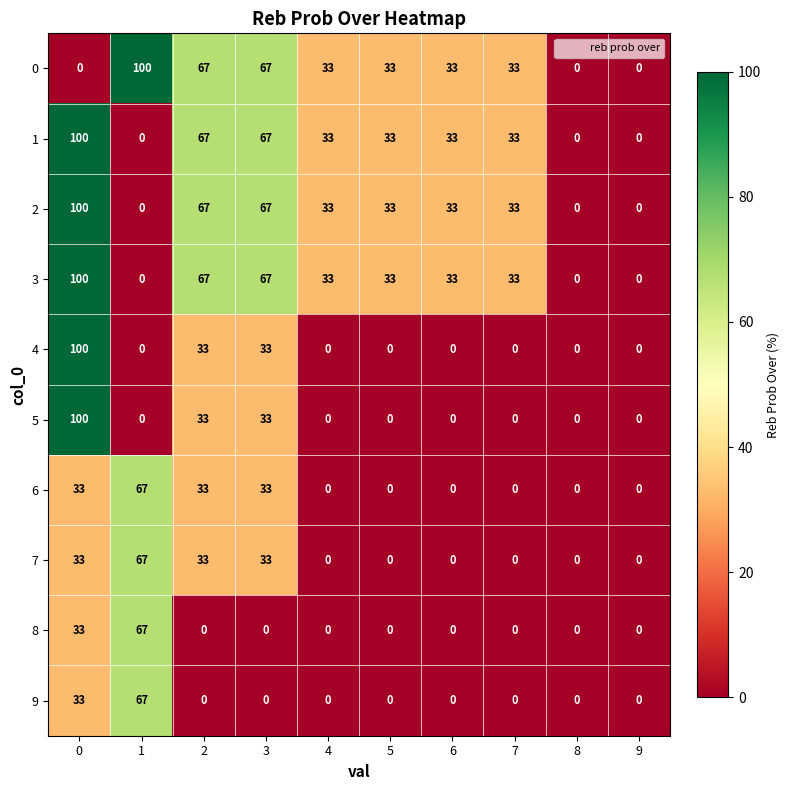

What is the difference between the highest and lowest values at 0?

100